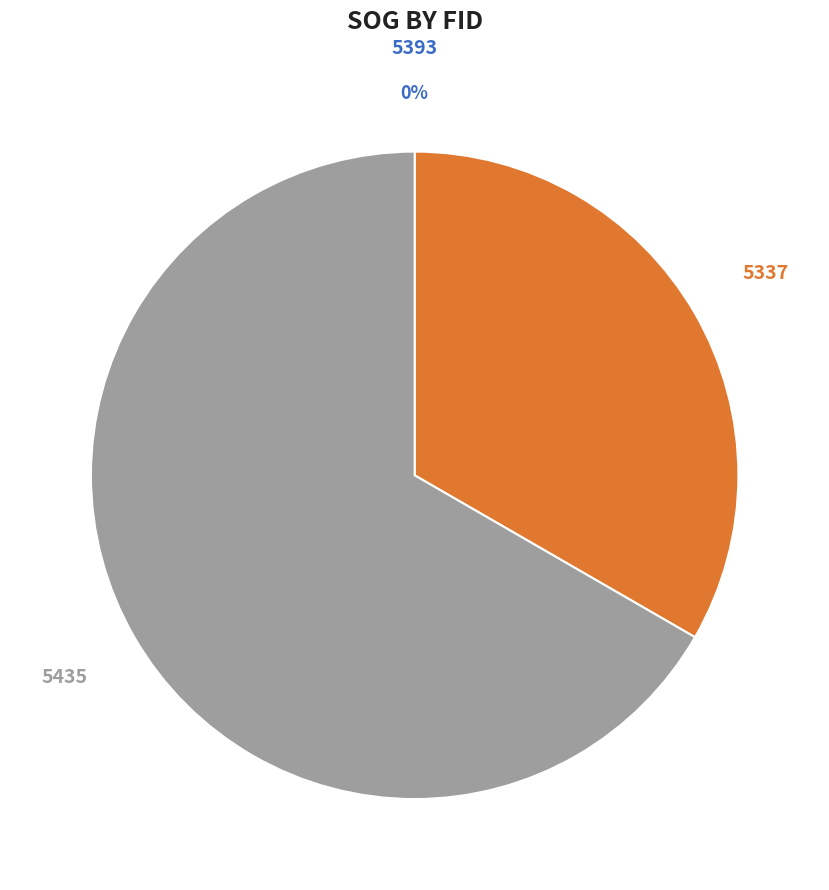

To the nearest percent, what is the difference between the largest and smallest slice percentages?

67%